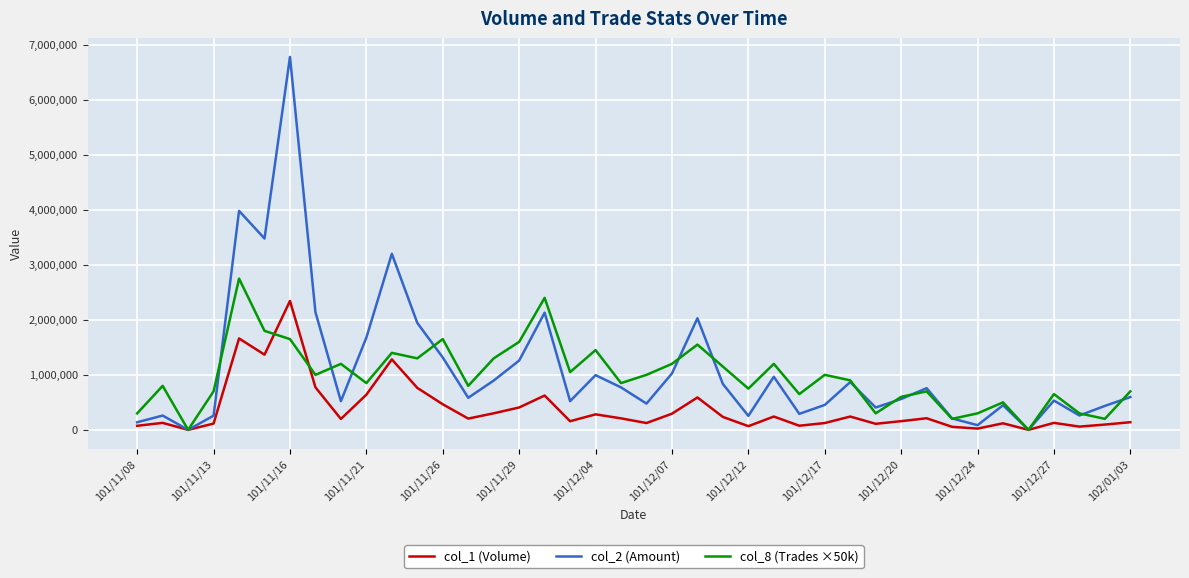

Which series has the widest spread of values?

col_2 (Amount)